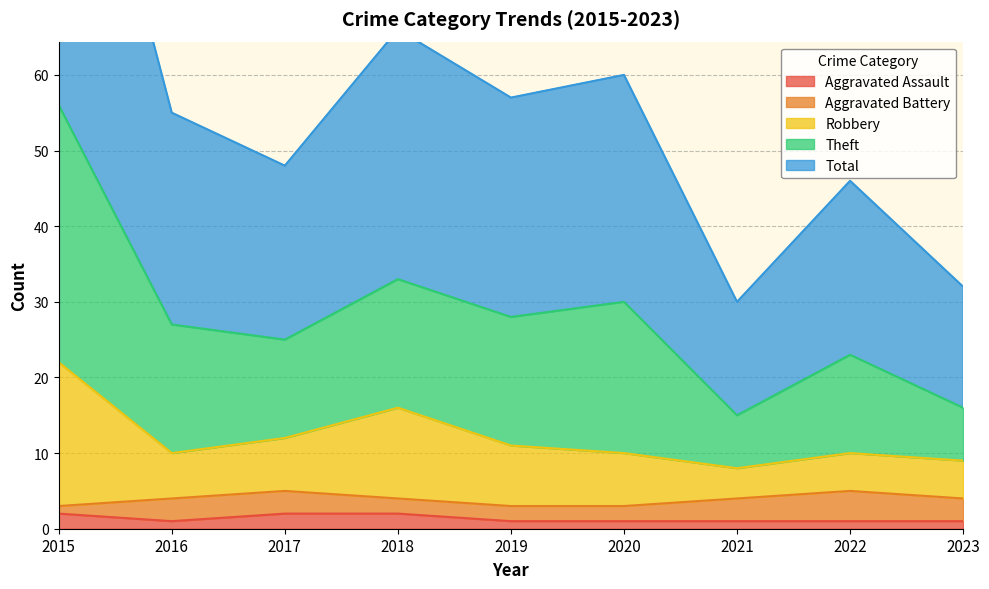

Is the value of Robbery at 2015 greater than the value of Theft at 2020?

No